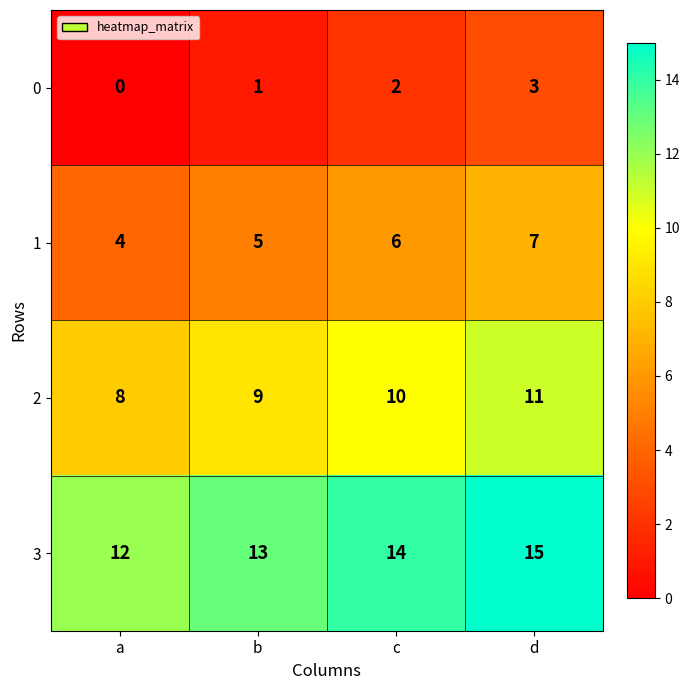

Count the 1 values in the range 5 to 7.

3